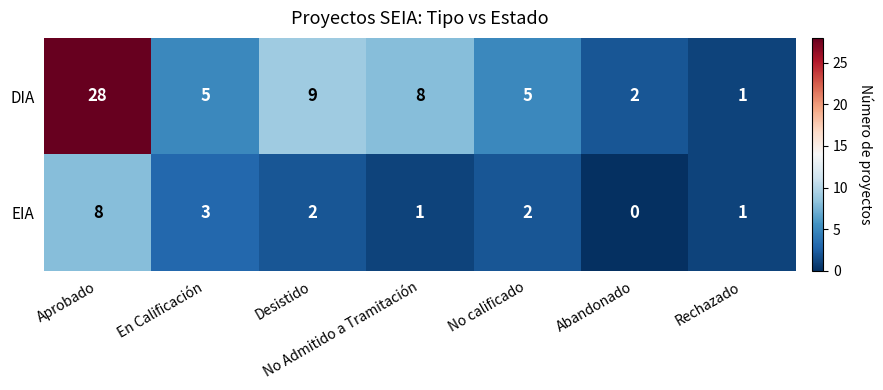

Rank the series by their maximum value, from highest to lowest.

DIA, EIA